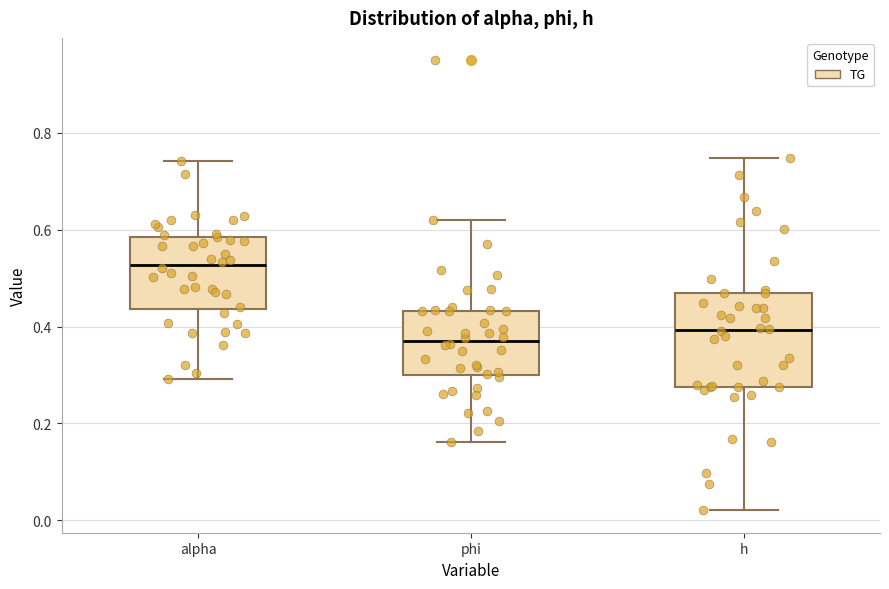

Which box is the tallest, from its lower edge to its upper edge?

h